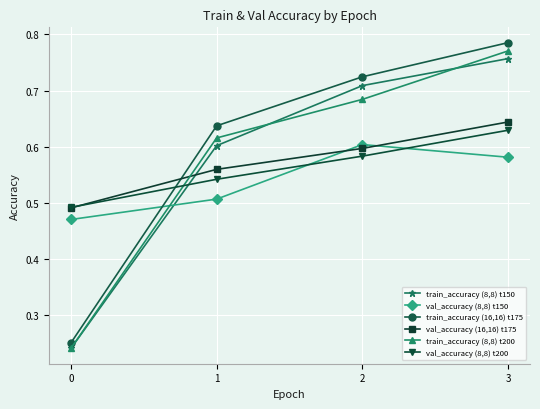

Which series changed the most between 0 and 1?

train_accuracy (16,16) t175